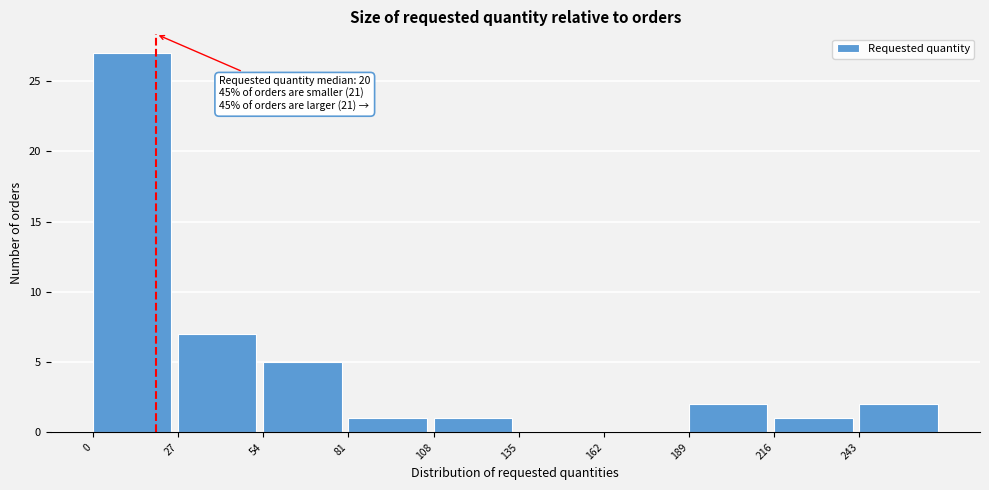

Which range on the x-axis has the tallest bar?

0 to 27